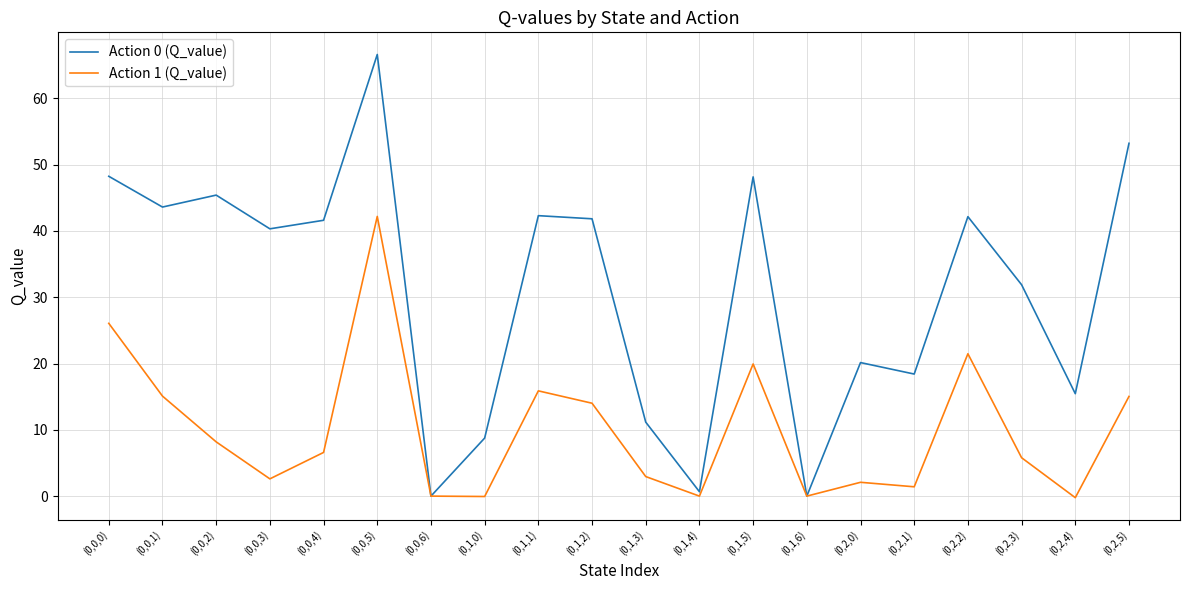

Which category has the highest value across all series?

(0,0,5)